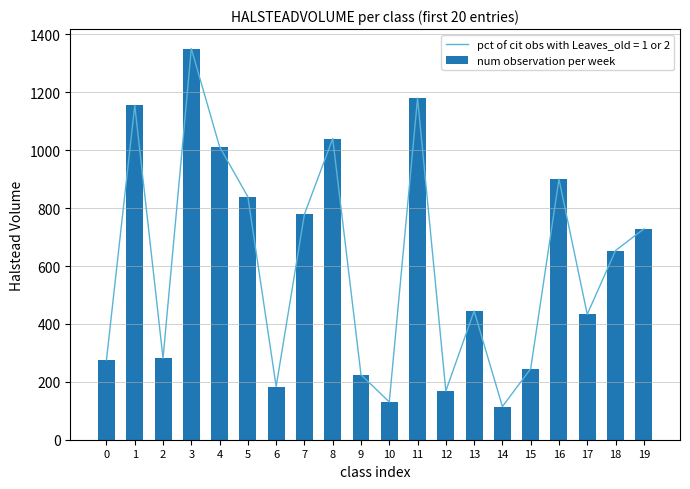

Is it true that the value at 15 is 61.9?

False